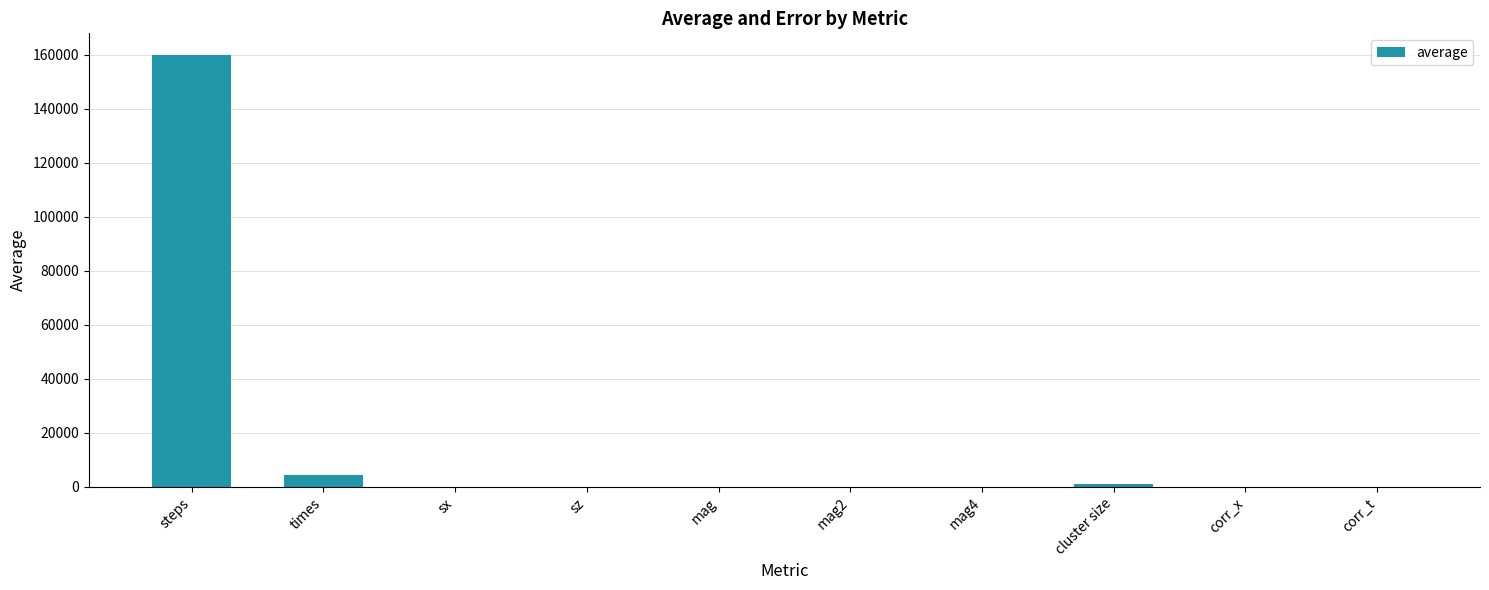

What is the greatest value displayed?

159922.0